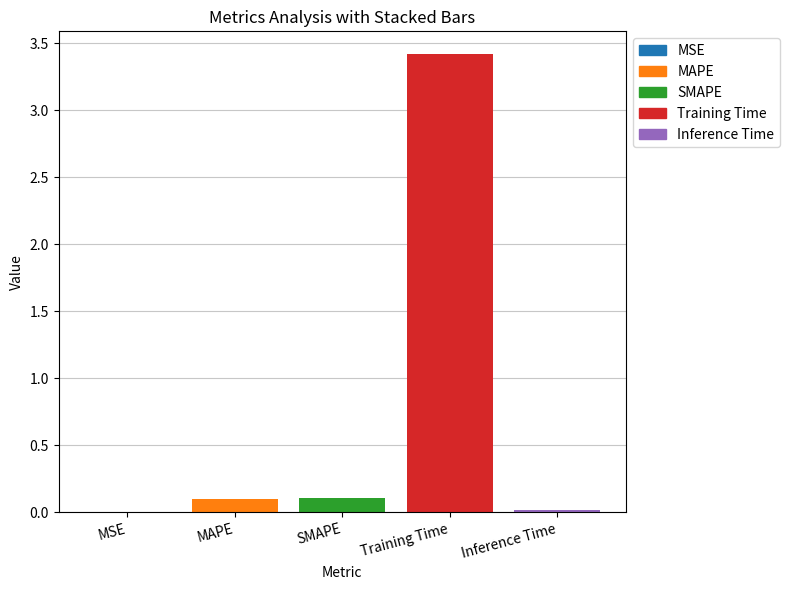

Where is the data nearest to the value 1?

SMAPE